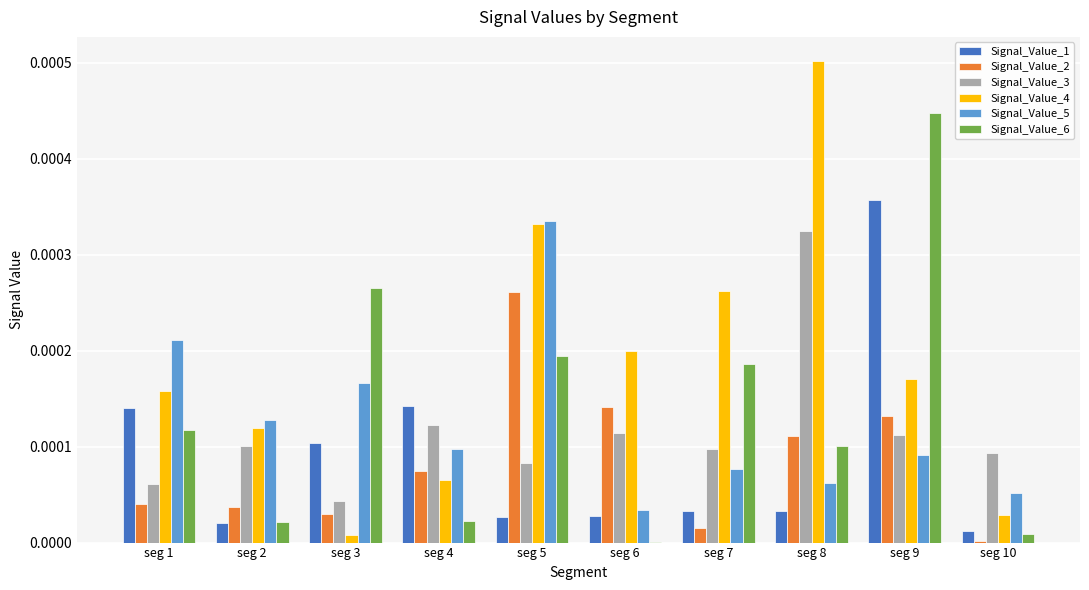

Between seg 5 and seg 7, which series saw the biggest shift?

Signal_Value_5